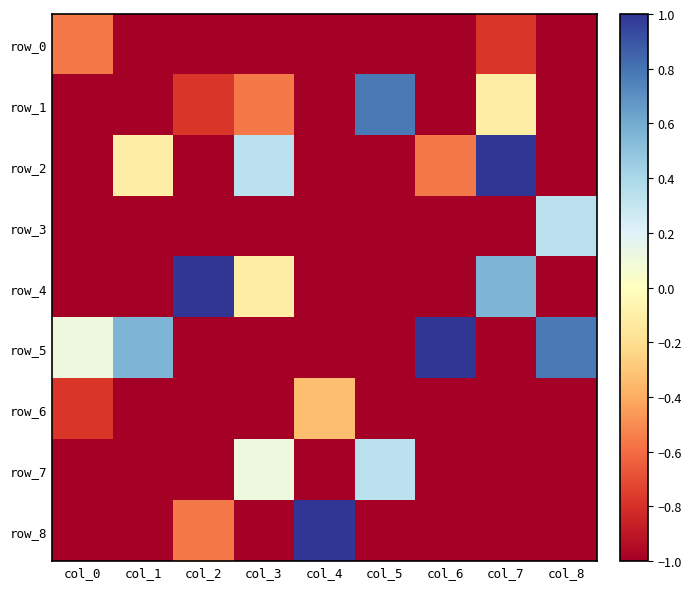

What is the sum of all row_4 values?

-4.6